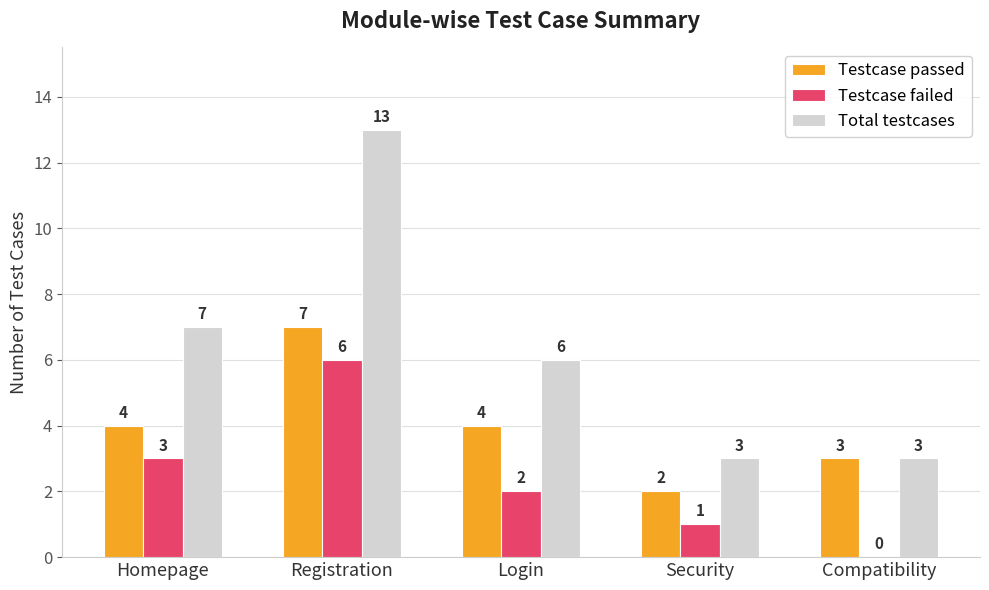

The Total testcases series shows 6 at Login. True or false?

True